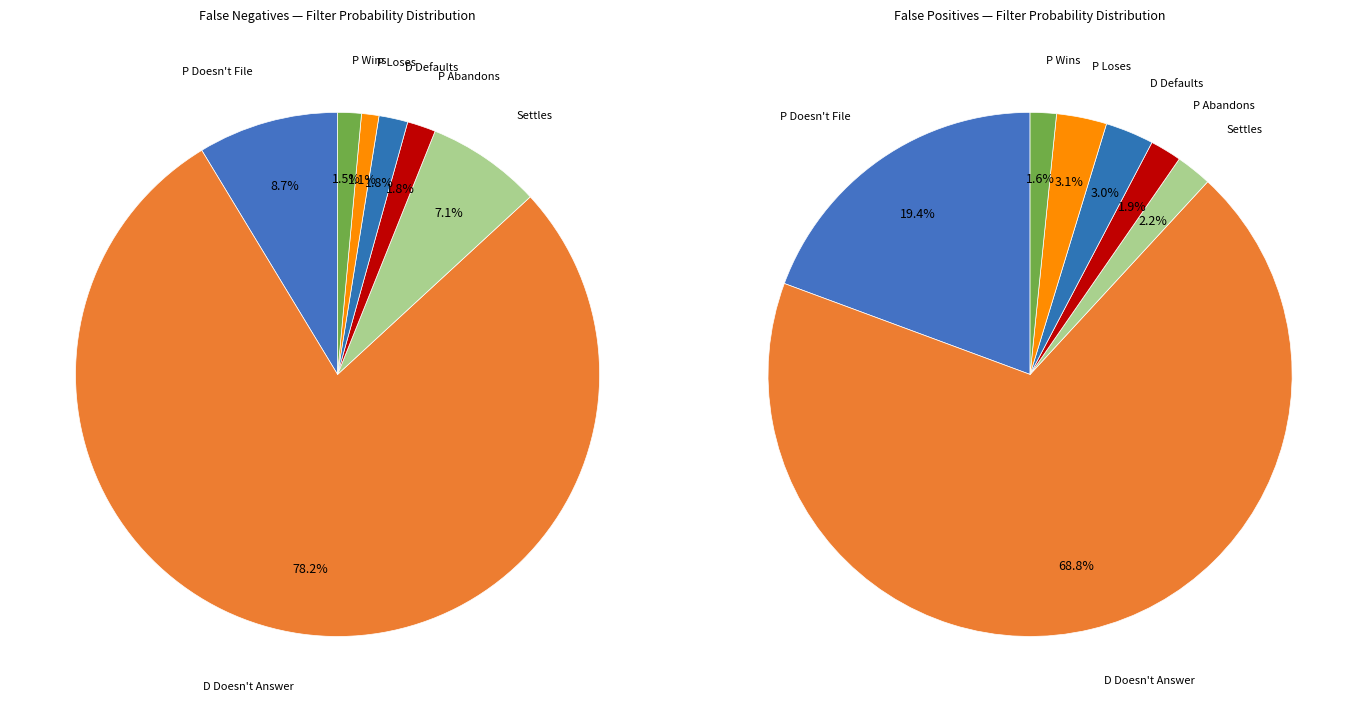

How many segments does this pie chart have?

7